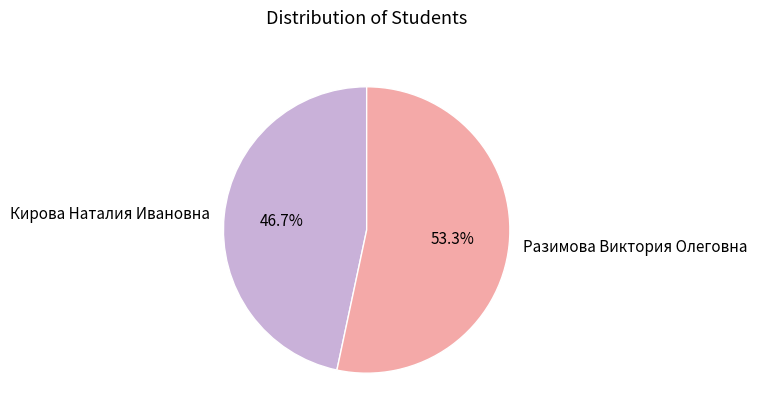

To the nearest percent, what is the difference between the Разимова Виктория Олеговна and Кирова Наталия Ивановна slice percentages?

7%